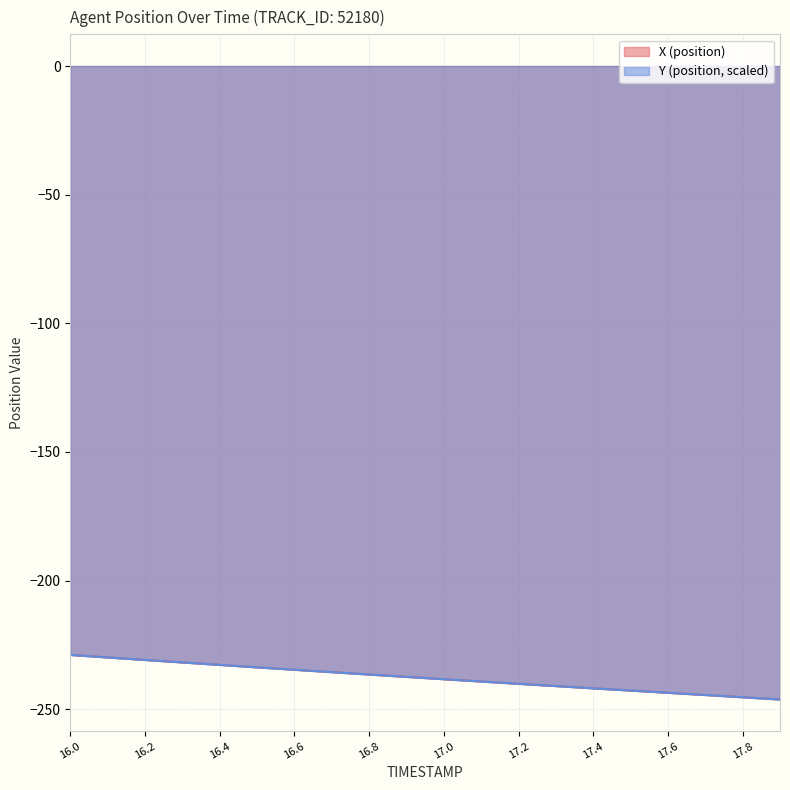

Count the number of categories in the chart.

20